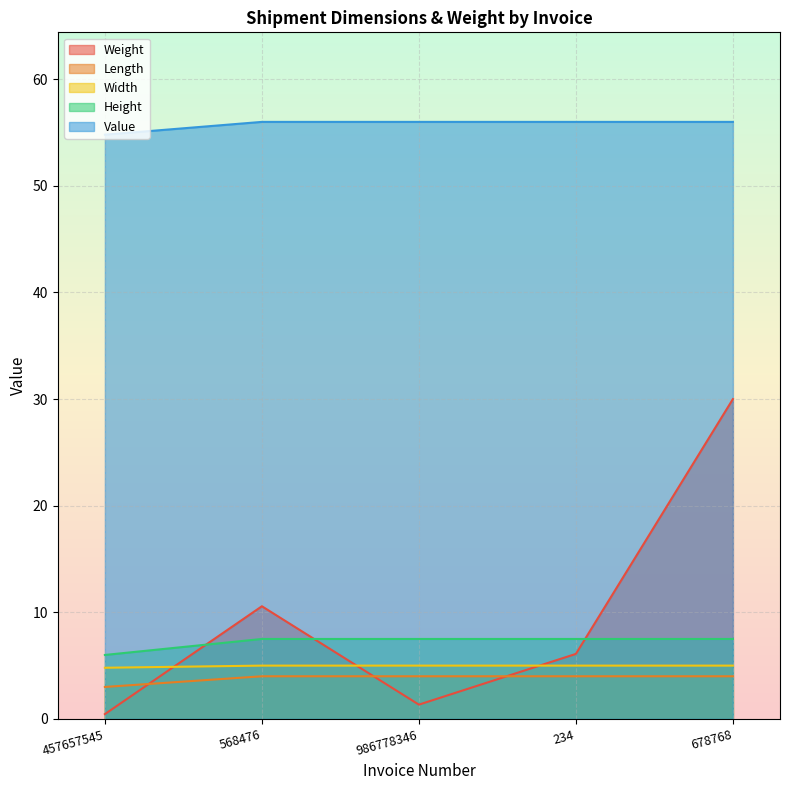

True or false: Width and Height intersect in this chart.

False